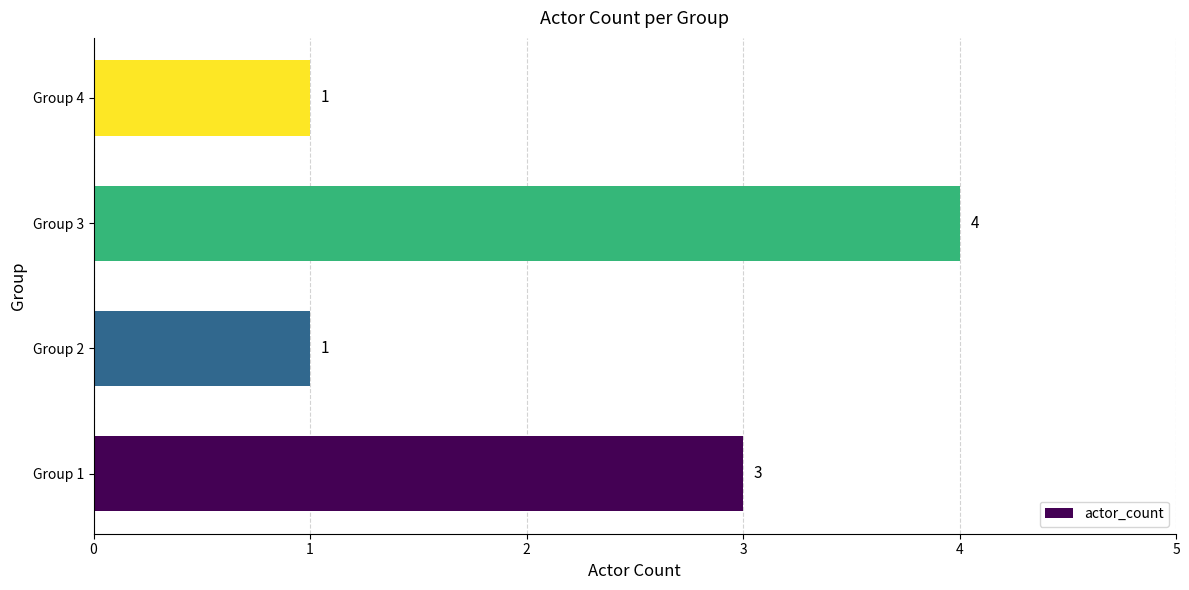

How many data points are less than 3?

2